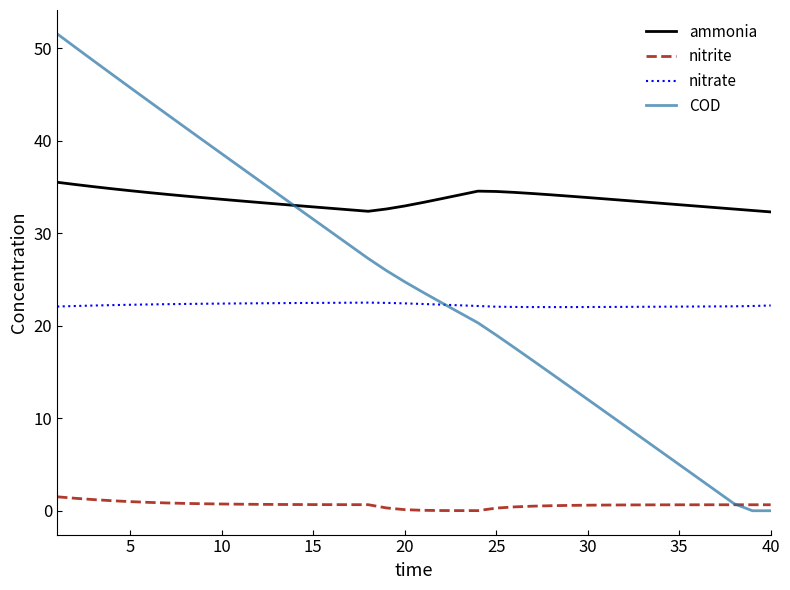

True or false: nitrite and ammonia cross at least once.

False